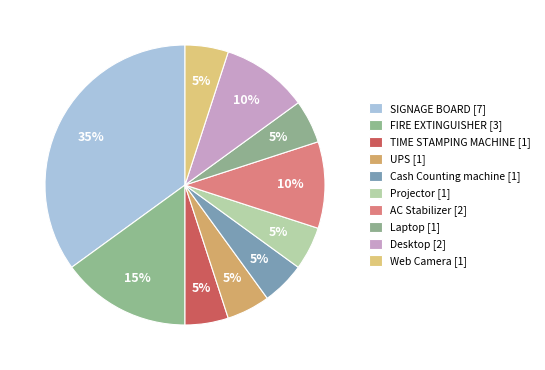

To the nearest percent, what is the difference between the Laptop and FIRE EXTINGUISHER slice percentages?

10%